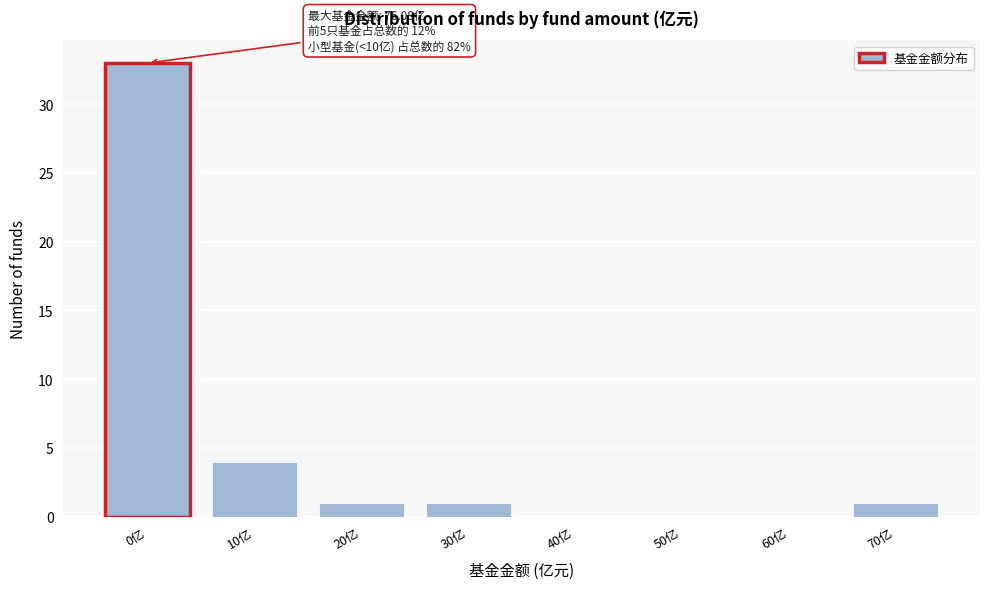

Reading left to right, transcribe all the data shown in this chart.

0亿=33	10亿=4	20亿=1	30亿=1	40亿=0	50亿=0	60亿=0	70亿=1